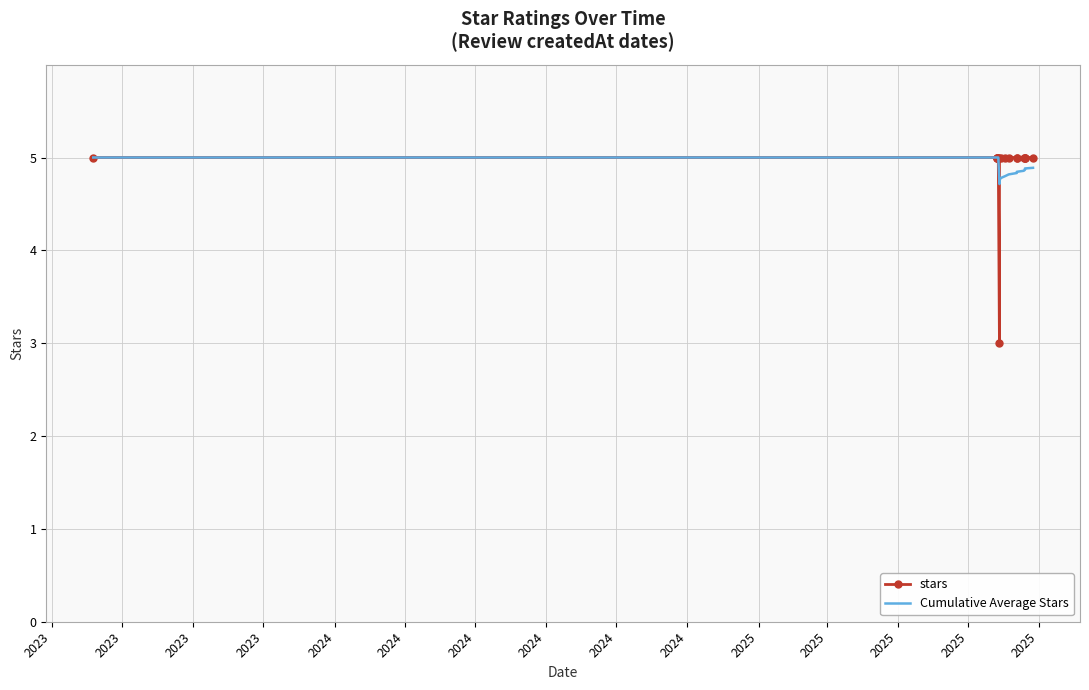

How many interior local valleys does the stars series have?

1